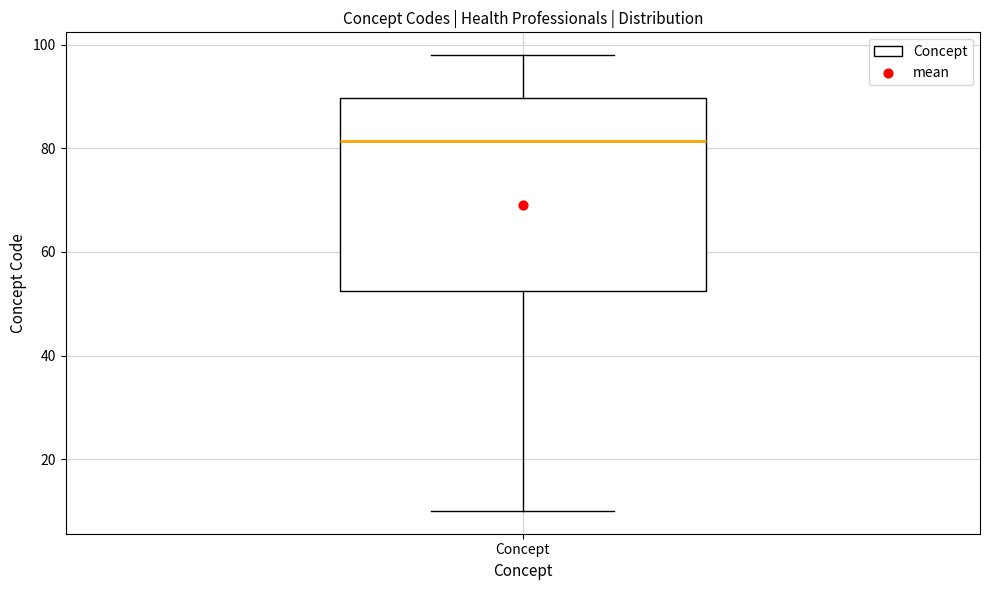

Where does the lower whisker of the box for Concept end on the y-axis? The values are not printed on the chart, so give them approximately, as read against the axis.

10